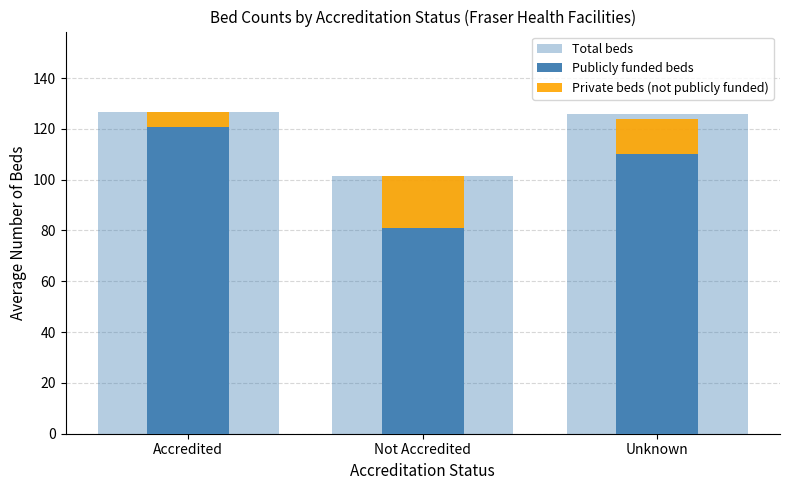

How many data points does each series have?

3